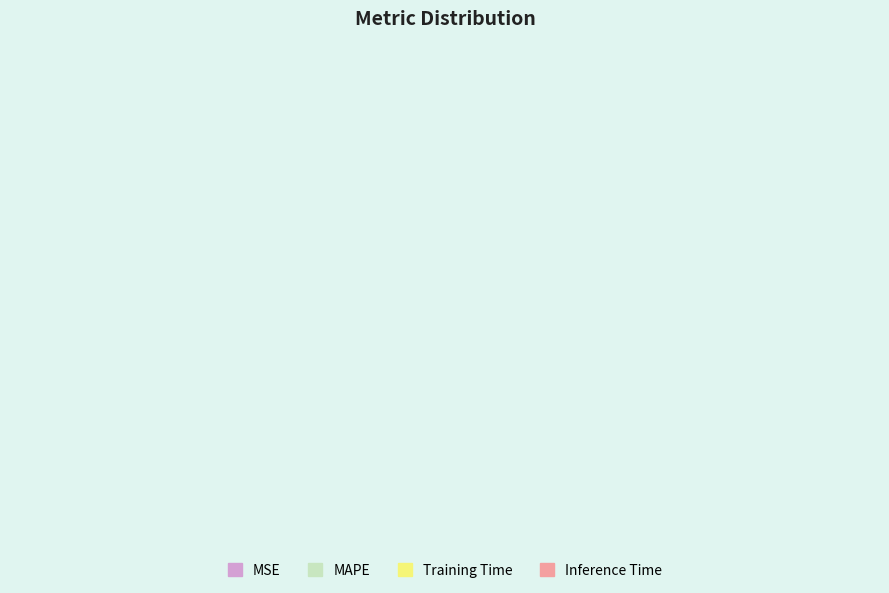

Does any single category account for the majority?

Yes